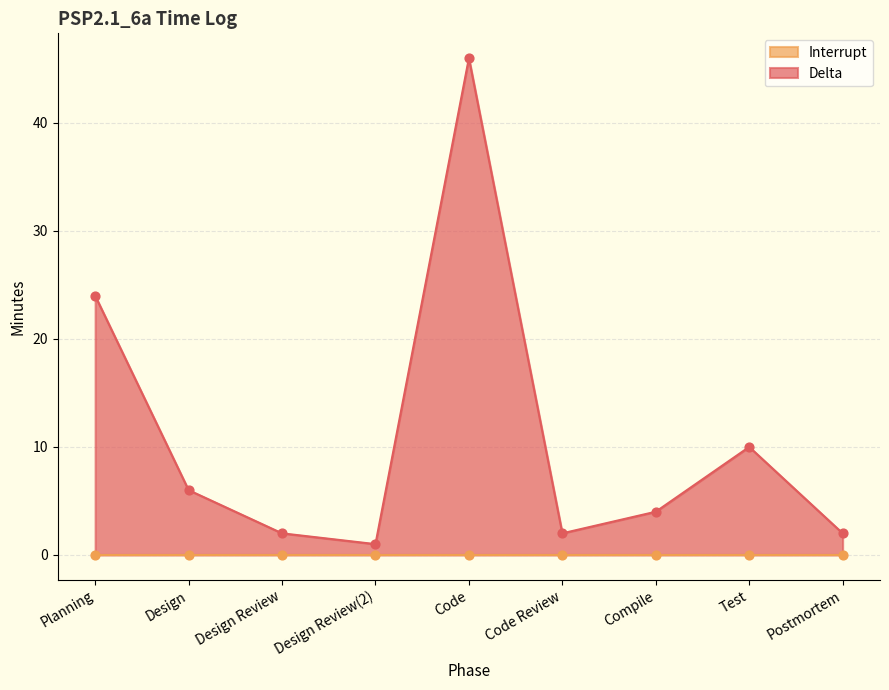

Which has a higher value, Planning or Test?

Planning